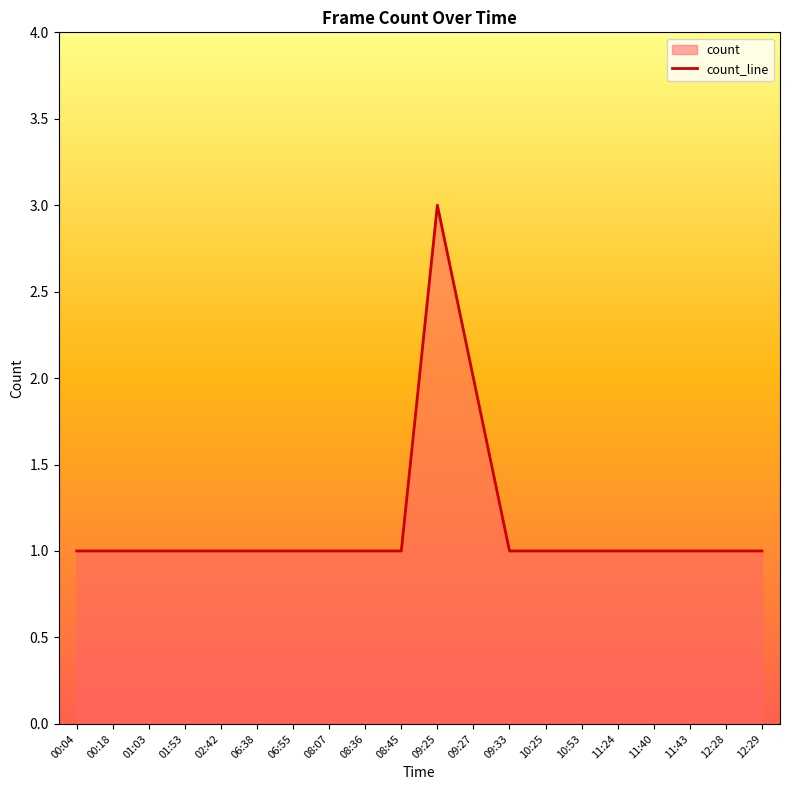

Rank the categories by value from highest to lowest.

09:25, 09:27, 00:04, 00:18, 01:03, 01:53, 02:42, 06:38, 06:55, 08:07, 08:36, 08:45, 09:33, 10:25, 10:53, 11:24, 11:40, 11:43, 12:28, 12:29